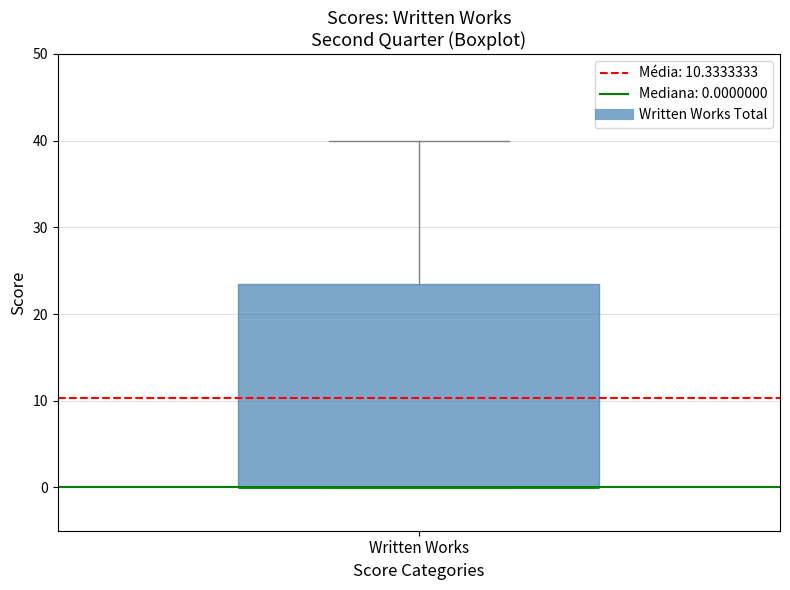

Where is the upper edge of the box for Written Works on the y-axis? The values are not printed on the chart, so give them approximately, as read against the axis.

24